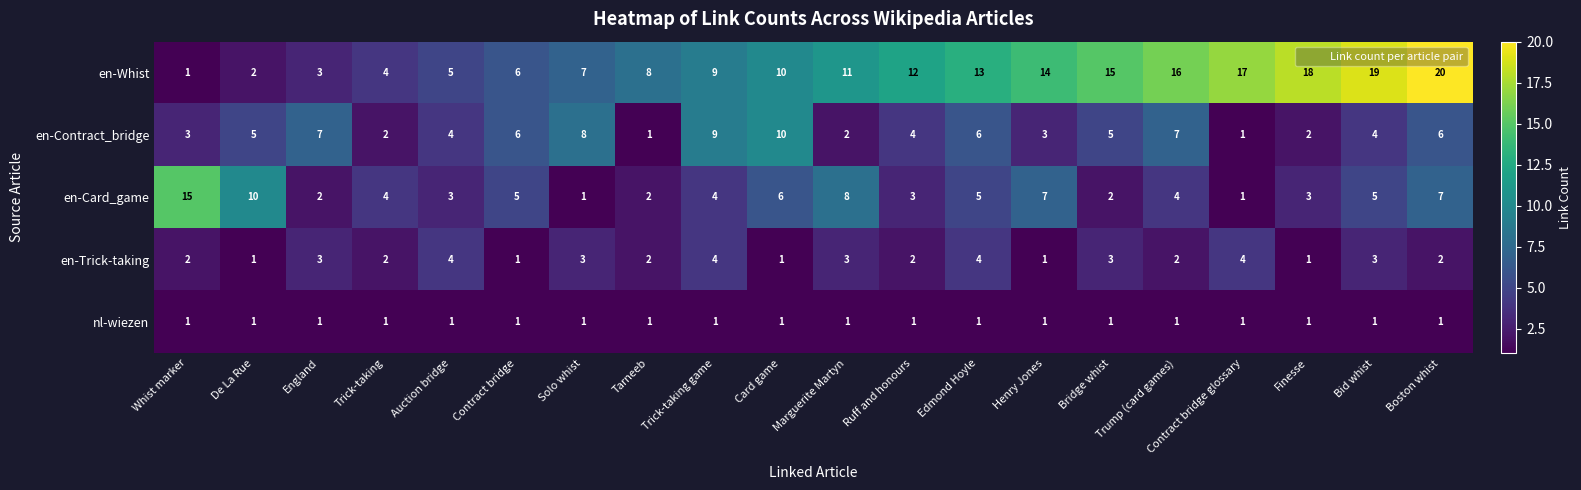

How many en-Contract_bridge values are between 3 and 7?

12